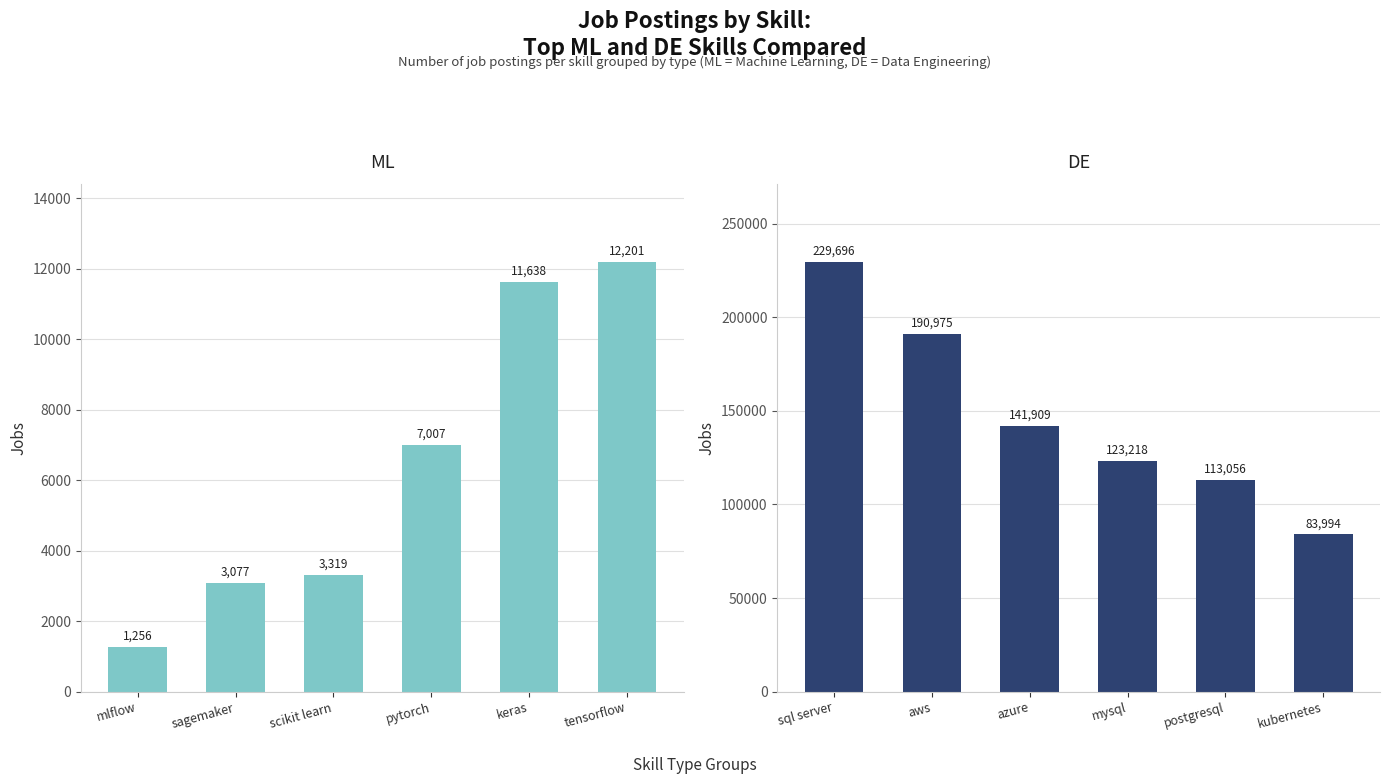

Which series has the widest spread of values?

DE